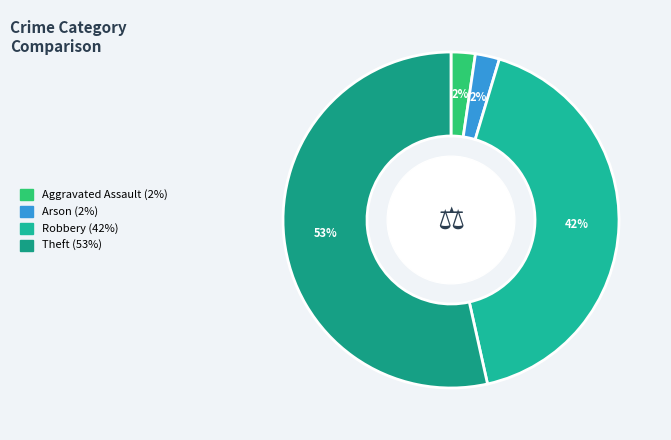

How many segments does this pie chart have?

4